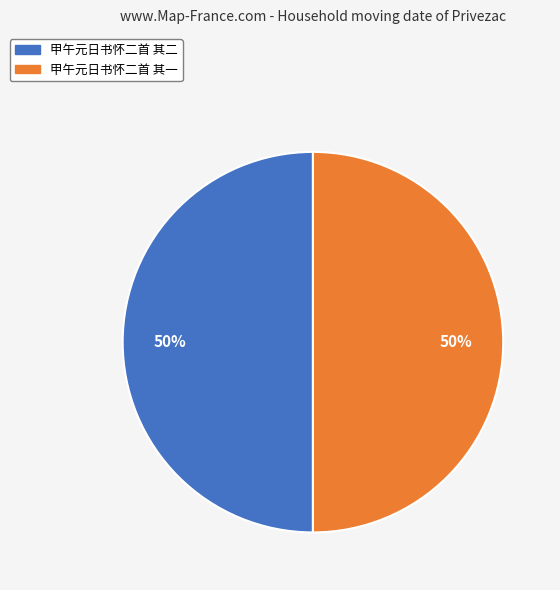

What is the ratio of the value at 甲午元日书怀二首 其二 to the value at 甲午元日书怀二首 其一?

1.0